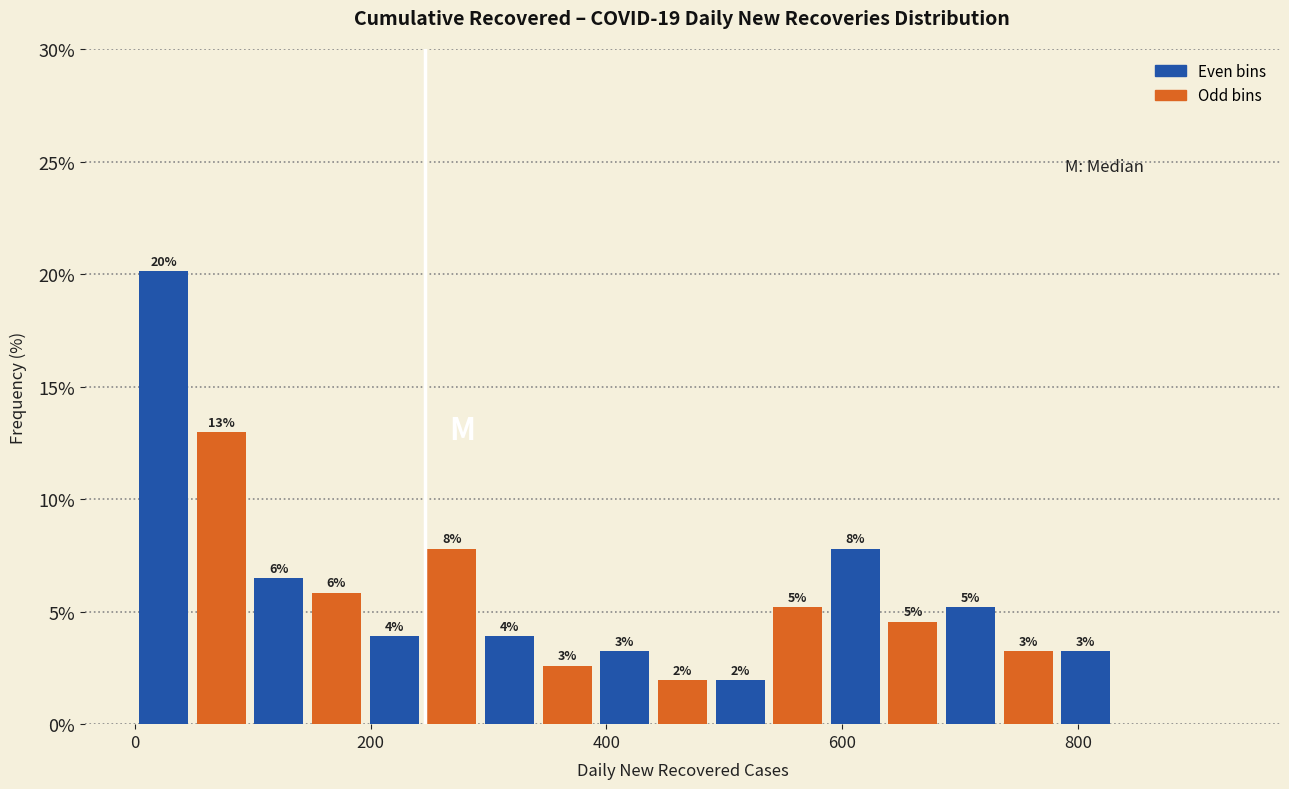

Around what value on the x-axis is the tallest bar? Give the approximate position of its centre, as read against the axis.

20